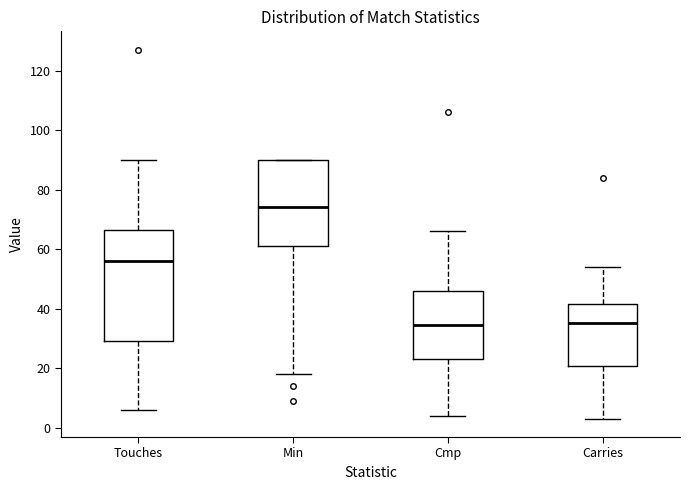

Which box is the tallest, from its lower edge to its upper edge?

Touches